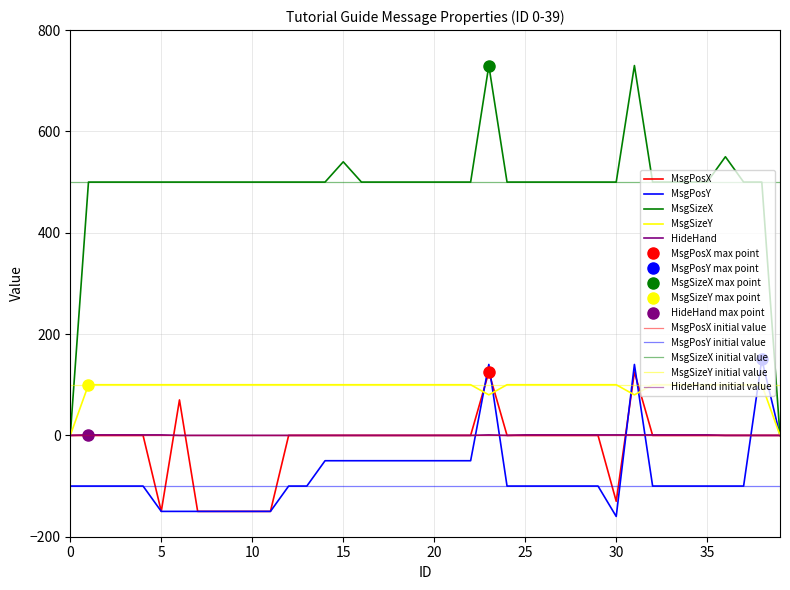

Which series has the largest range (max minus min)?

MsgSizeX